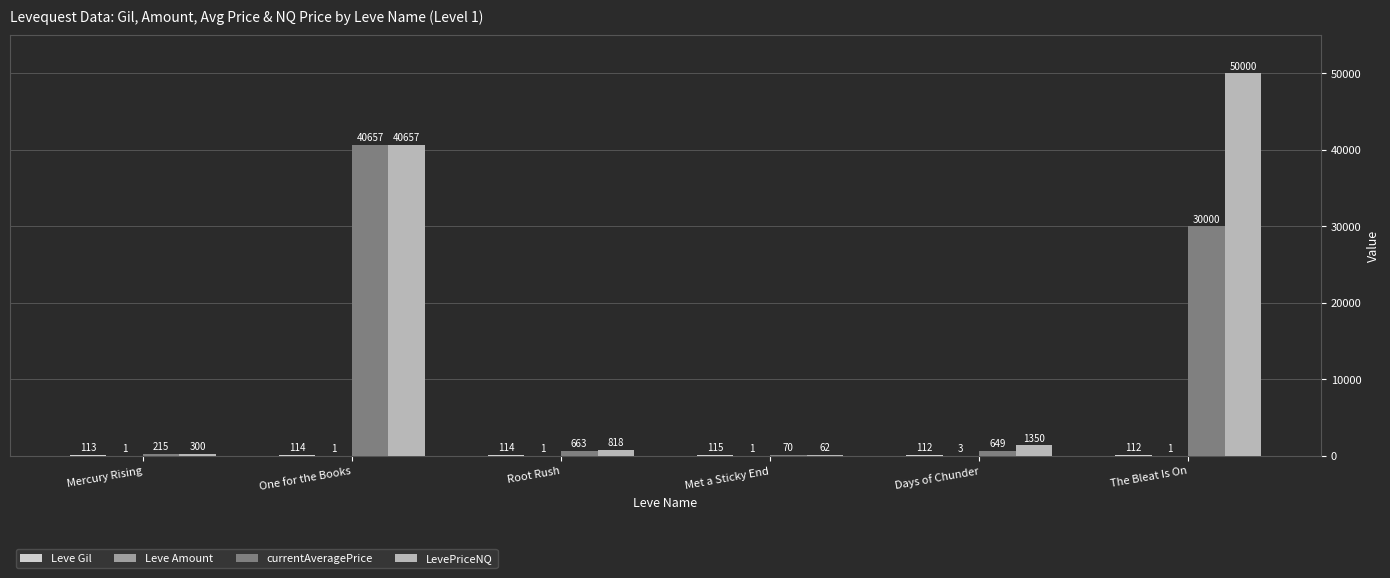

Read the LevePriceNQ value at Met a Sticky End, to the nearest 100.

100